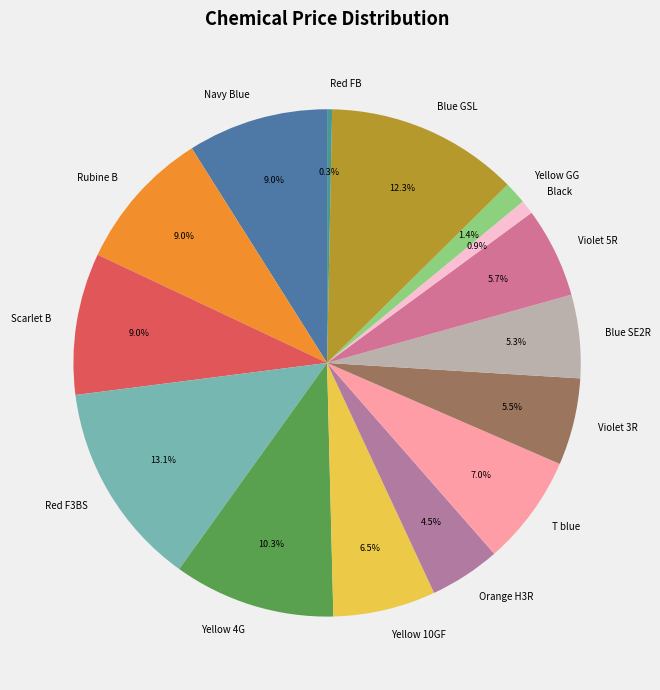

Between T blue and Violet 5R, which is larger?

T blue